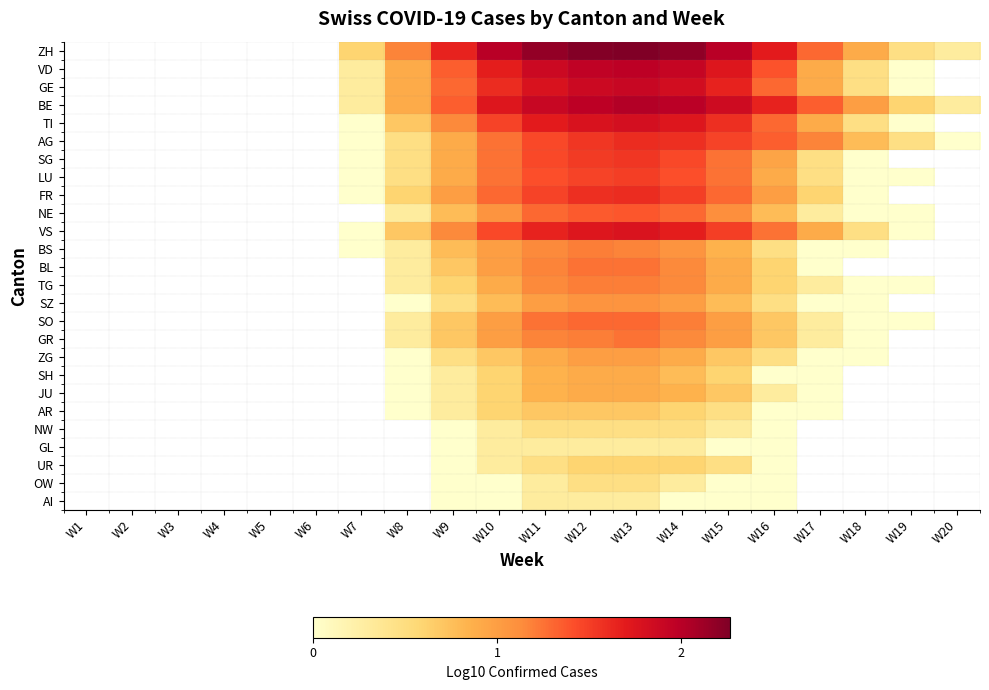

How many data points does each series have?

20